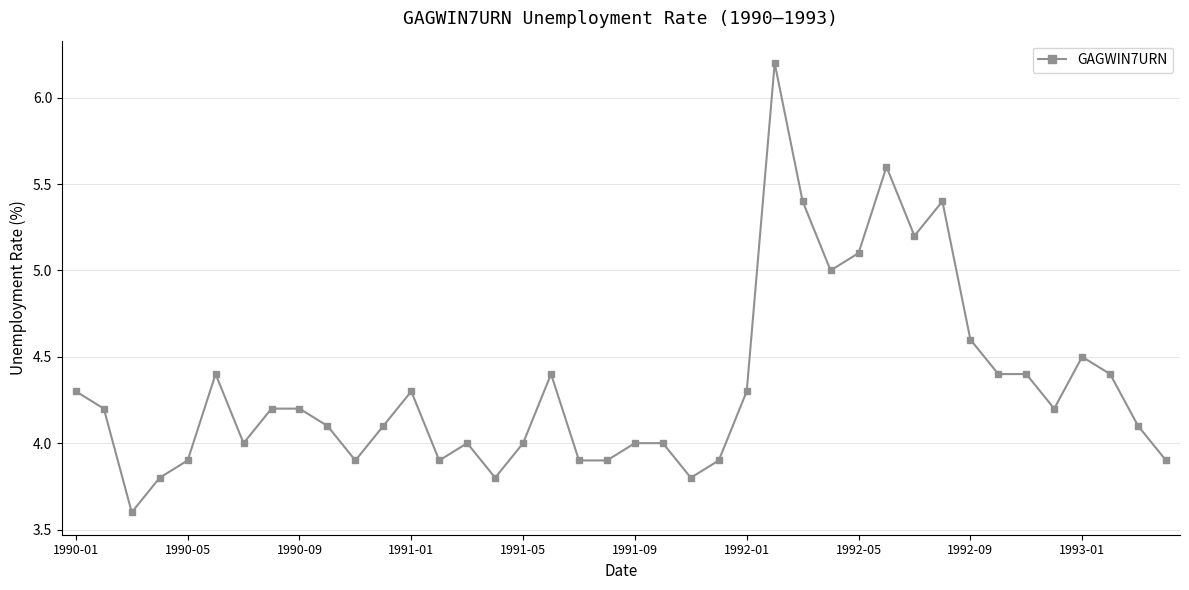

What is the difference between the maximum and minimum values?

2.6